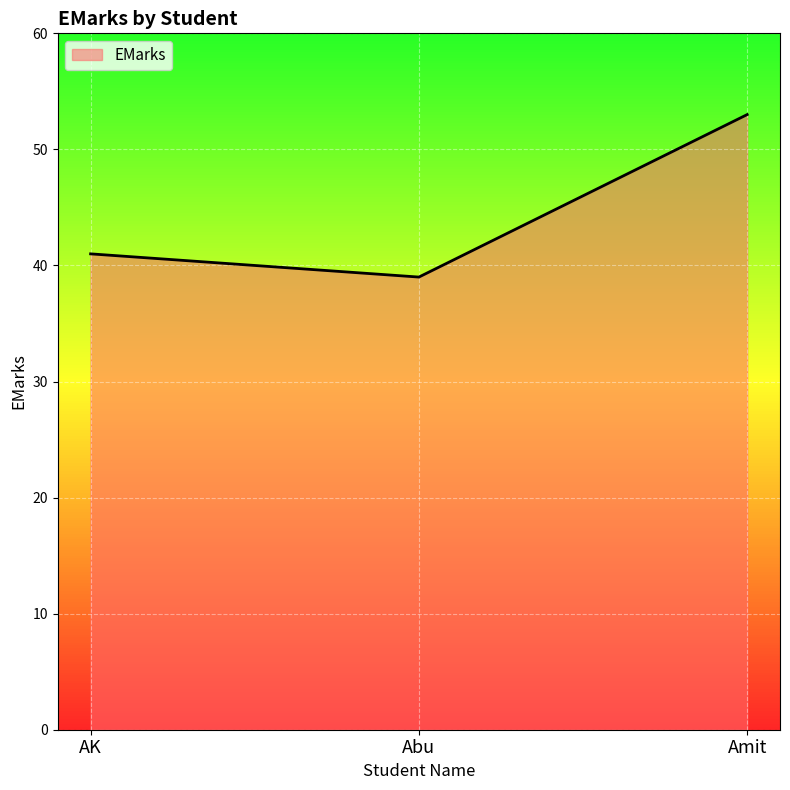

What is the difference between the maximum and minimum values?

14